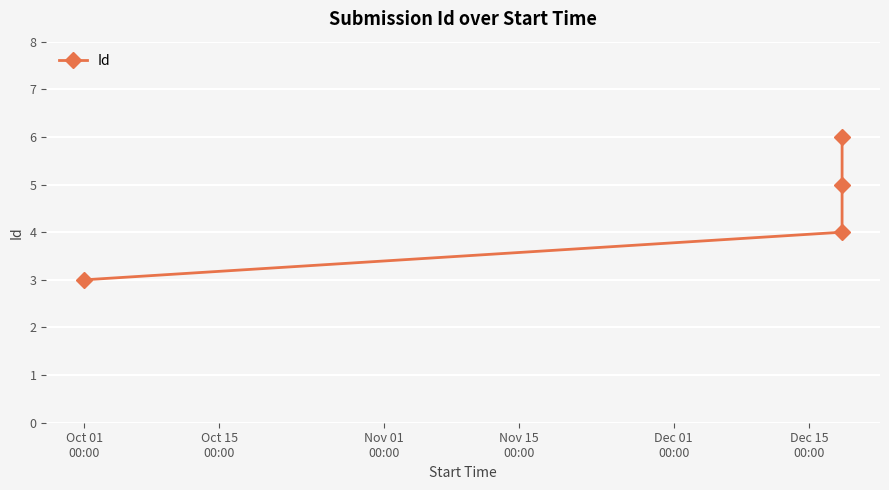

What is the value of the 1st point from the left?

3